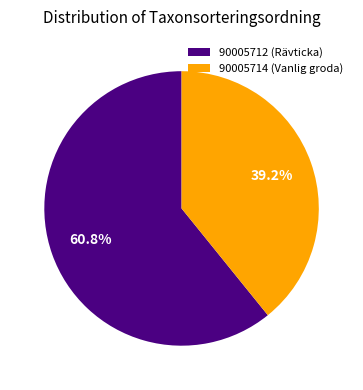

What is the largest slice in the pie chart?

90005712